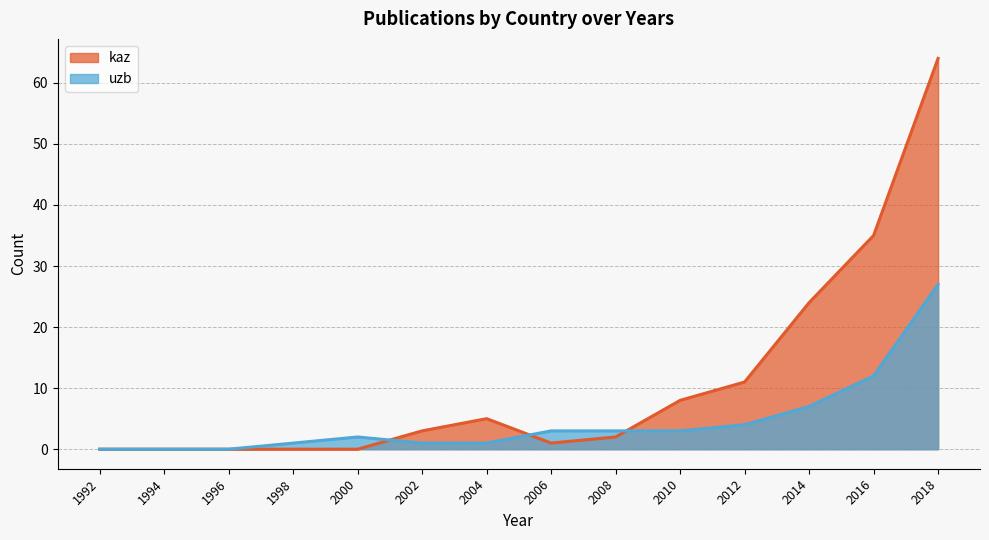

Which category has the lowest value in the kaz series?

1992